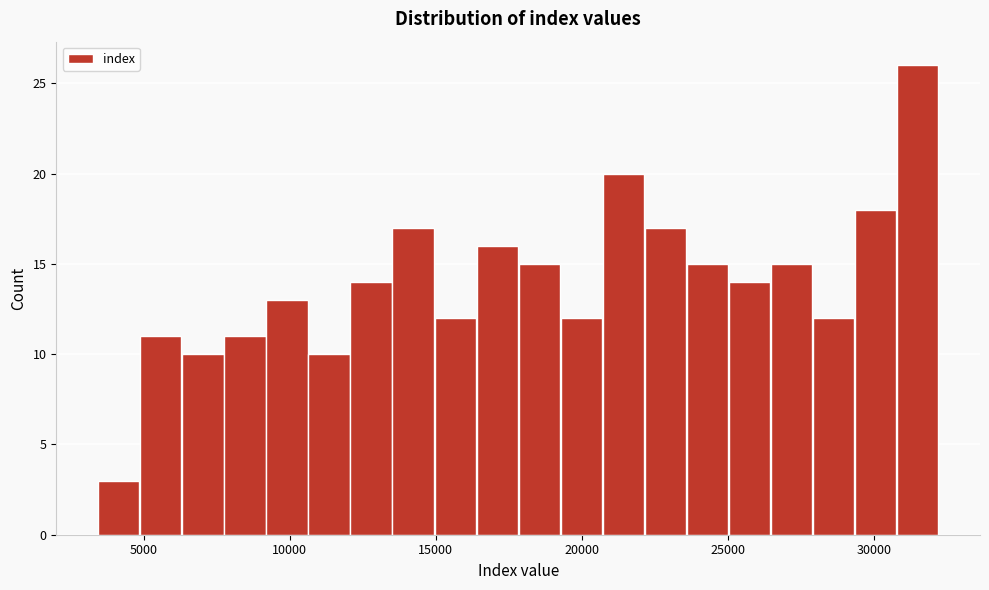

Around what value on the x-axis is the tallest bar? Give the approximate position of its centre, as read against the axis.

31500